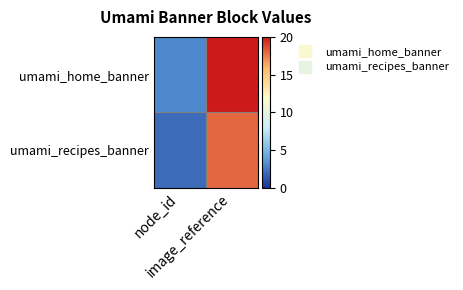

What is the maximum value shown in the chart?

20